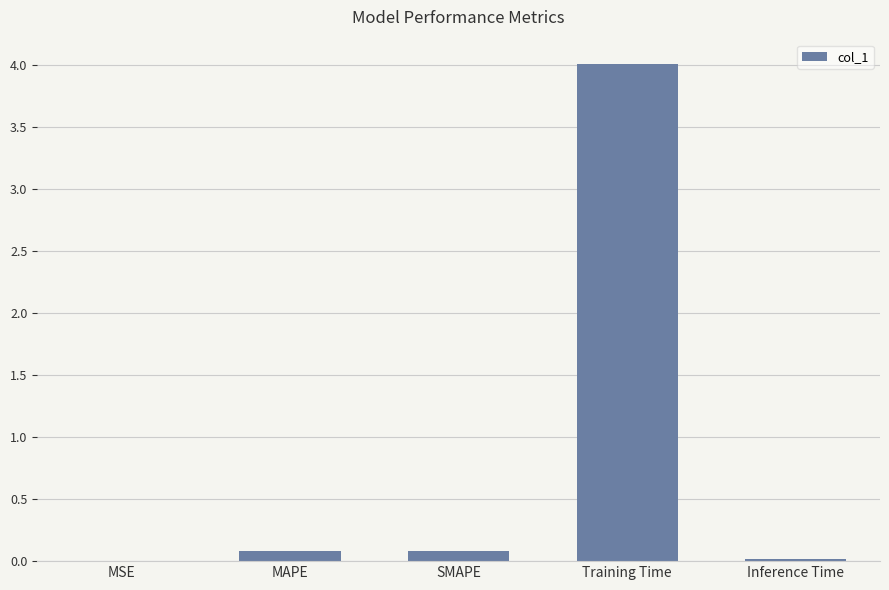

The value at Inference Time is 0.0. True or false?

True